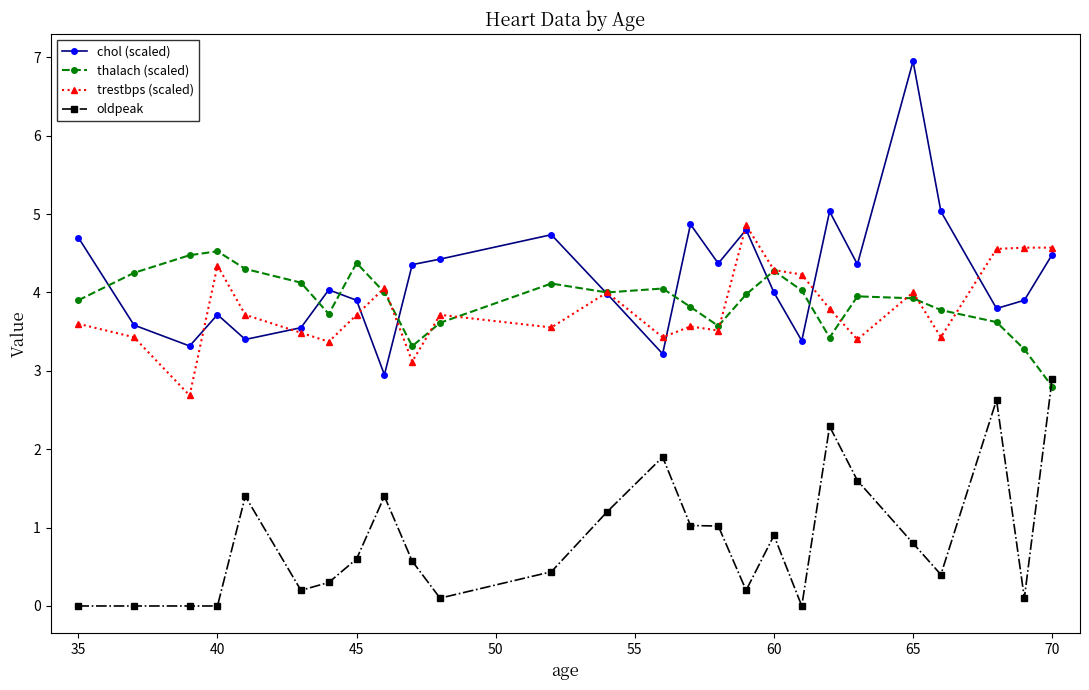

True or false: trestbps (scaled) and oldpeak intersect in this chart.

False